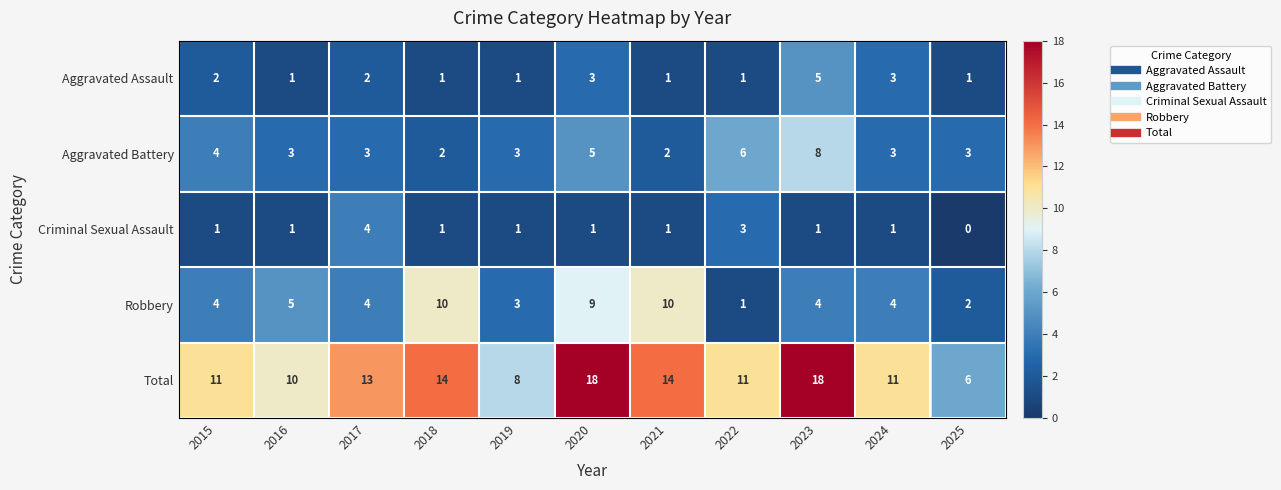

The value of Robbery at 2016 is 5. True or false?

True